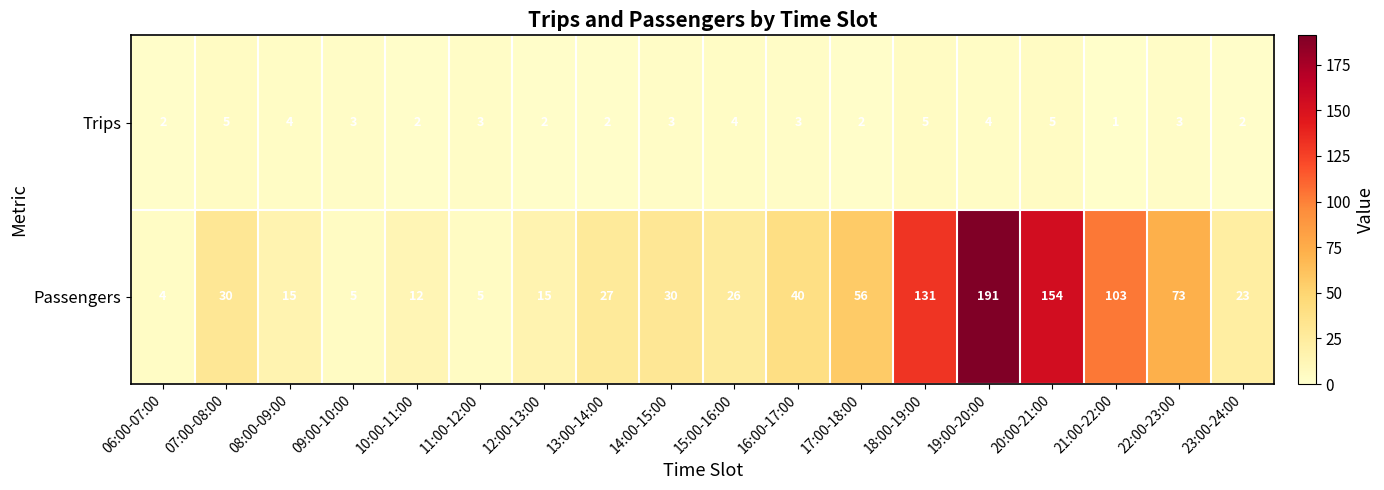

What is the spread (max minus min) of values at 10:00-11:00?

10